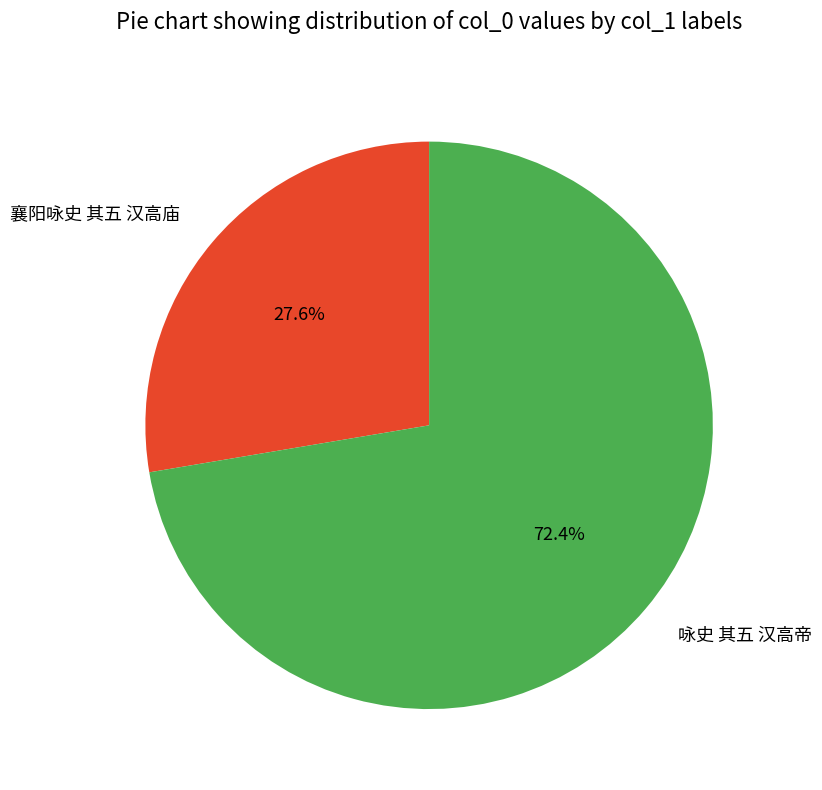

Count the number of slices in the pie.

2